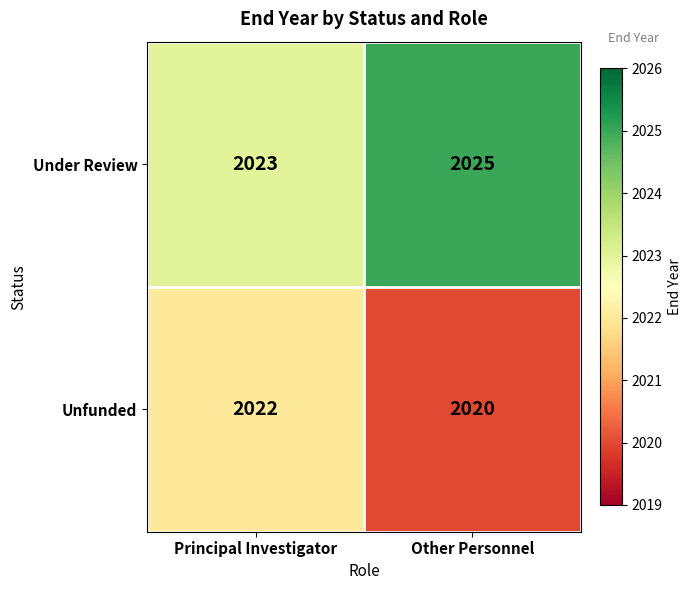

Which category has the lowest value in the Under Review series?

Principal Investigator